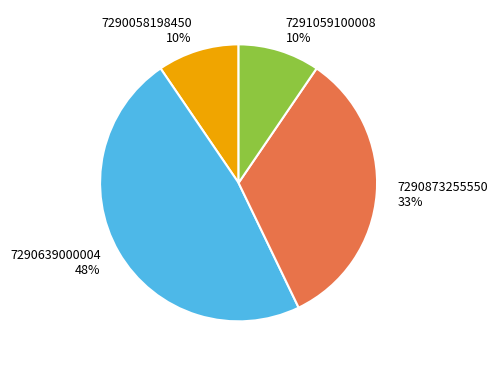

To the nearest percent, what portion does 7290873255550 represent?

33%